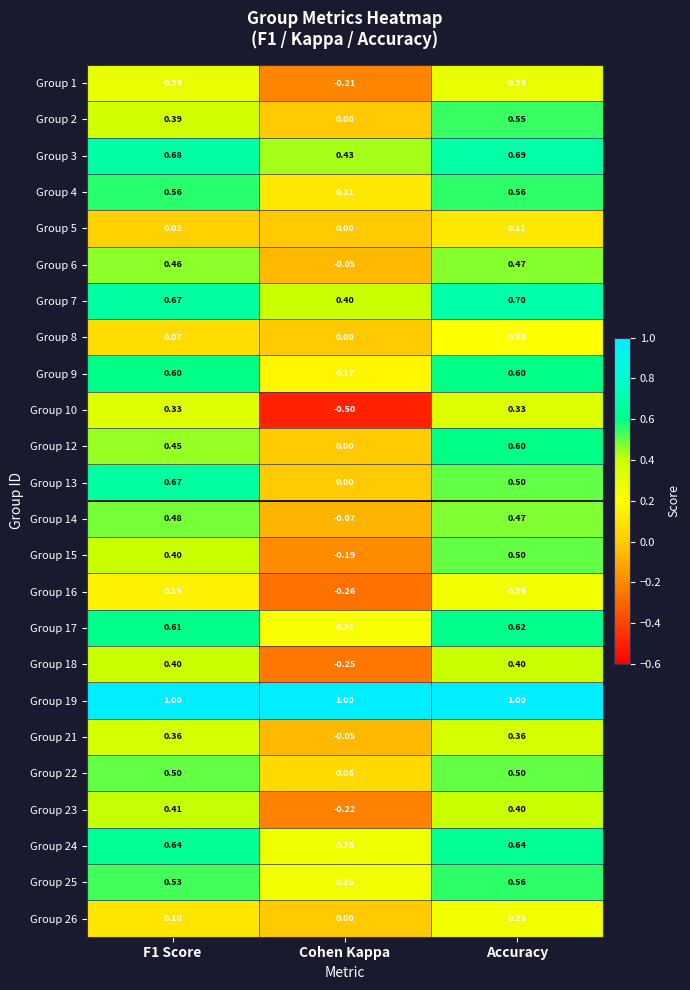

Which category has the lowest value in the Group 13 series?

Cohen Kappa